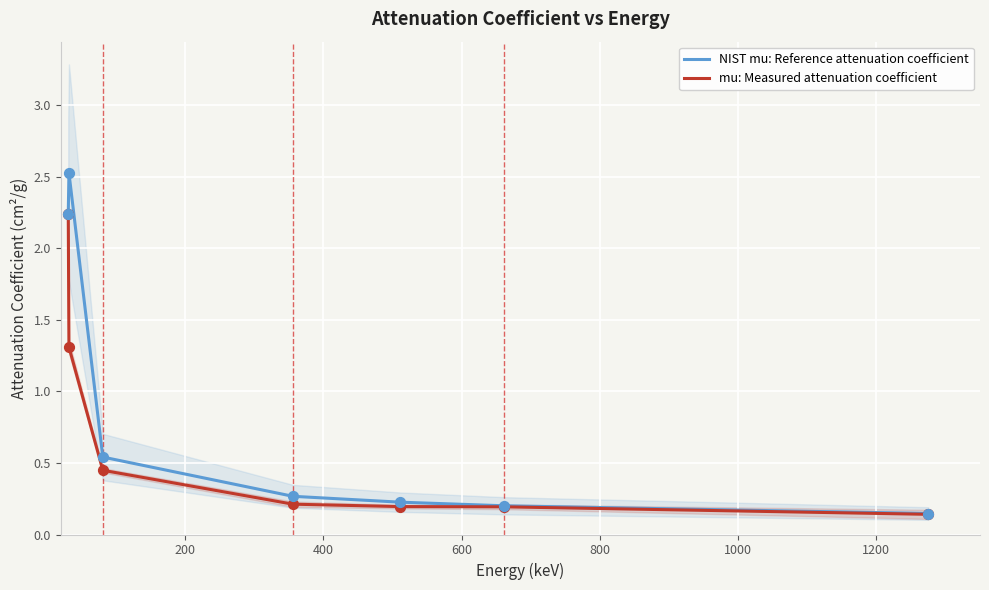

Is the value of NIST mu: Reference attenuation coefficient at 1200 greater than the value of mu: Measured attenuation coefficient at 800?

No